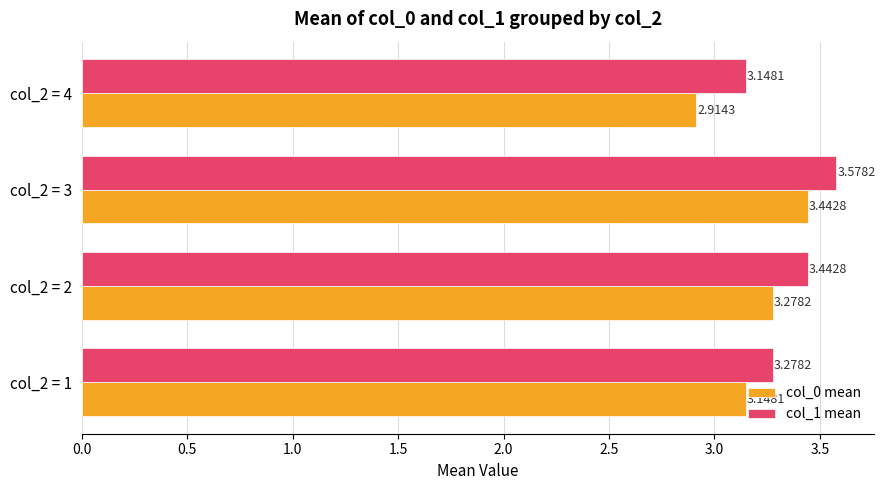

Rank the series by their maximum value, from highest to lowest.

col_1 mean, col_0 mean